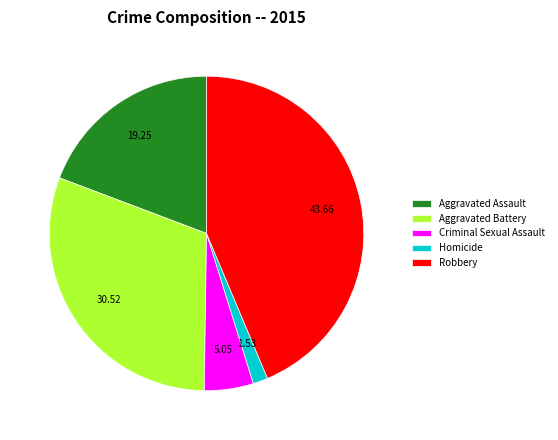

Count the number of slices in the pie.

5